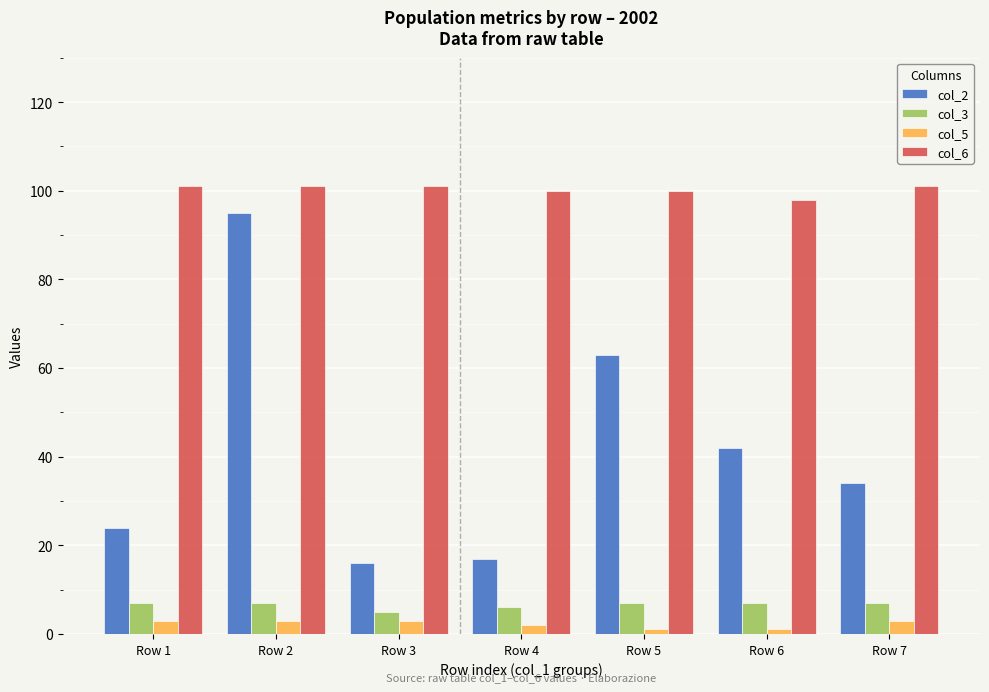

What is the total value across all series at Row 7?

145